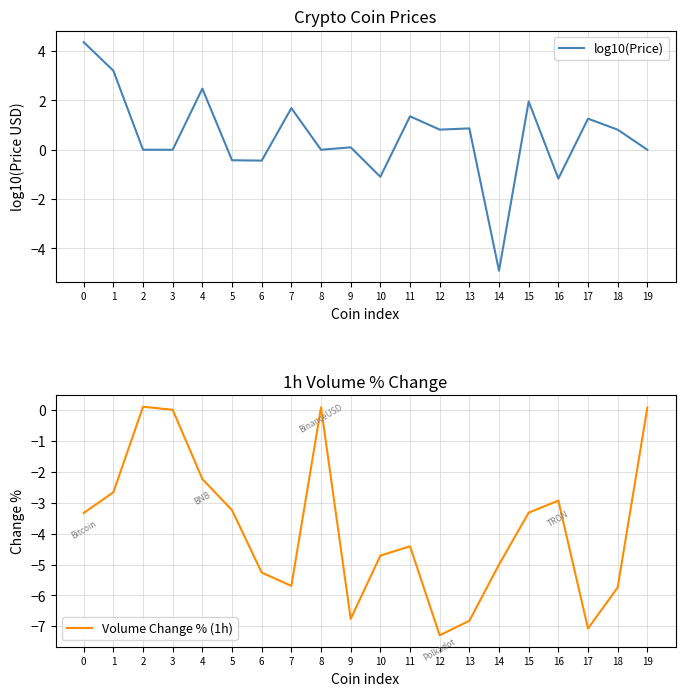

Reading right to left, transcribe all the data shown in this chart.

log10(Price): 0.0	0.8	1.3	-1.2	2.0	-4.9	0.9	0.8	1.4	-1.1	0.1	0.0	1.7	-0.4	-0.4	2.5	0.0	0.0	3.2	4.4
Volume Change % (1h): 0.1	-5.7	-7.1	-2.9	-3.3	-5.0	-6.8	-7.3	-4.4	-4.7	-6.8	0.1	-5.7	-5.3	-3.2	-2.2	0.0	0.1	-2.7	-3.3